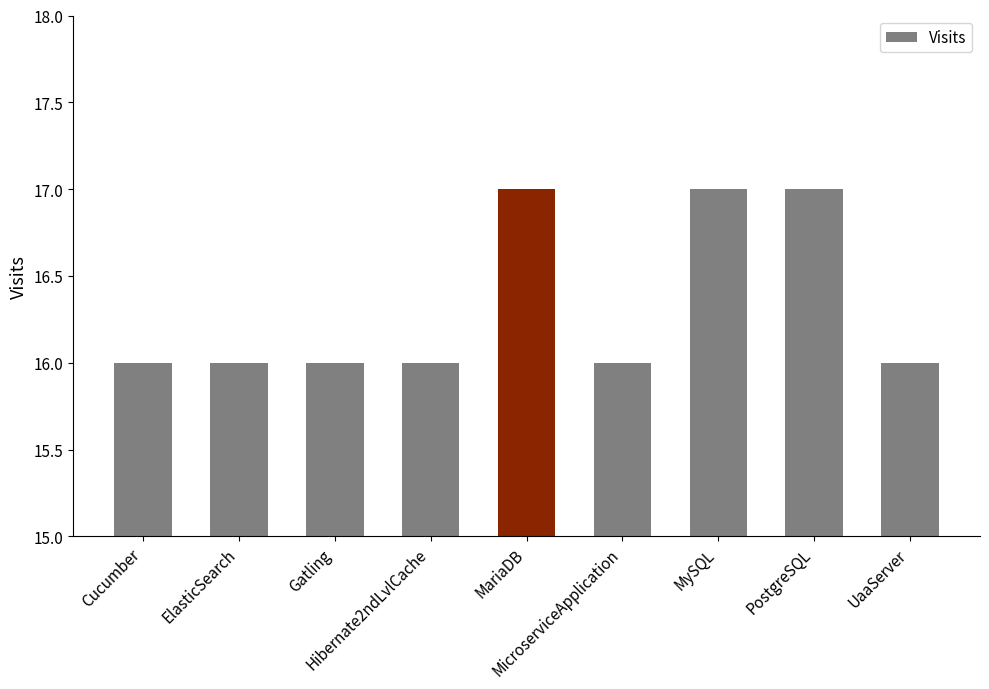

What is the value of the 1st bar from the left?

16